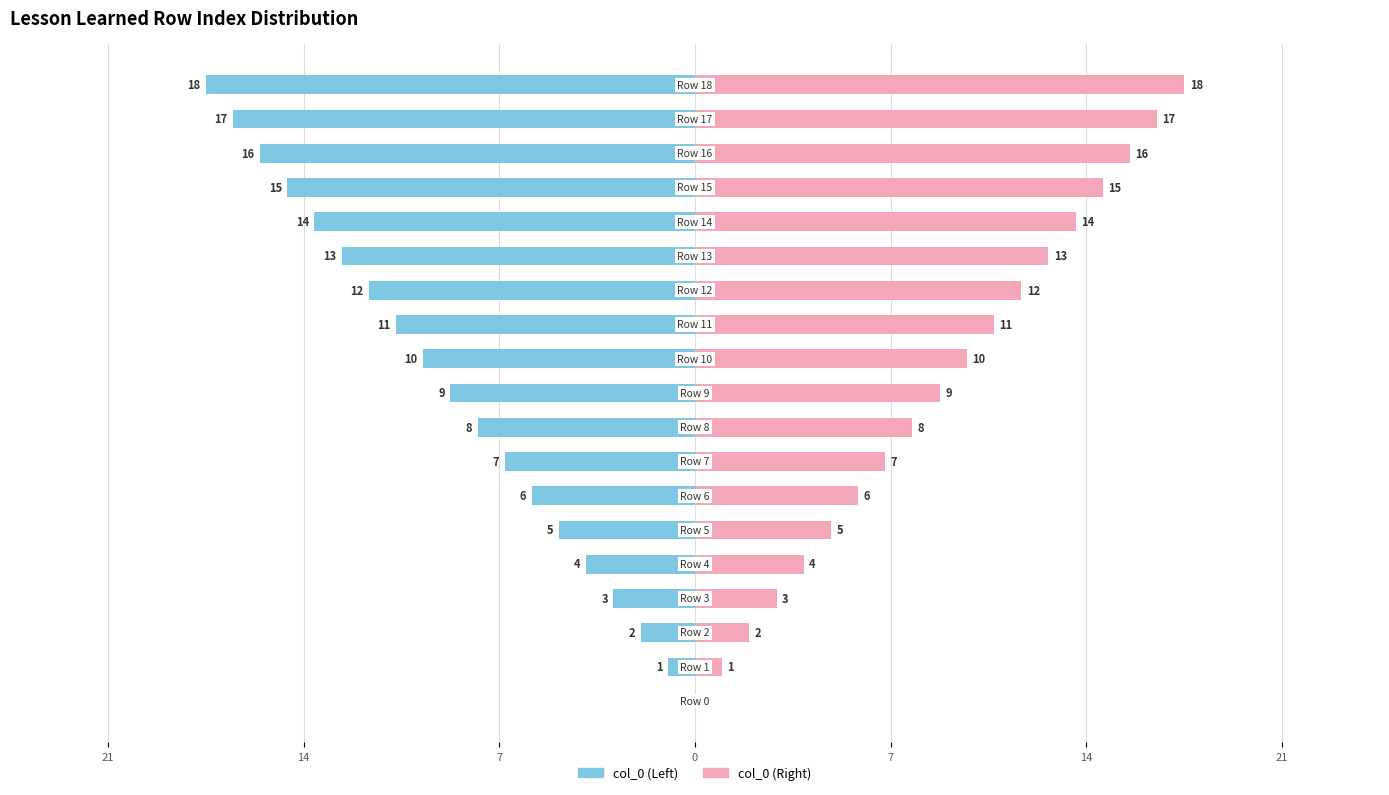

Which category has the highest value in the col_0 (Right) series?

18